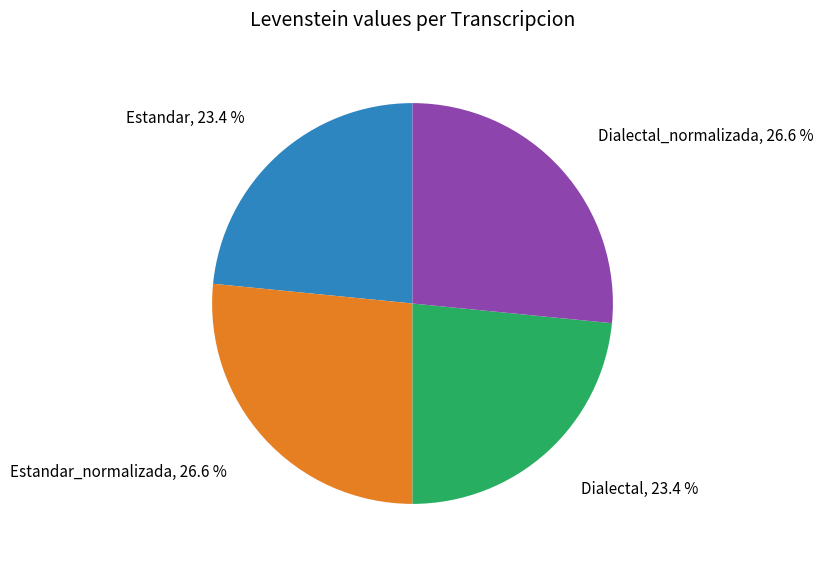

How many slices are in this pie chart?

4